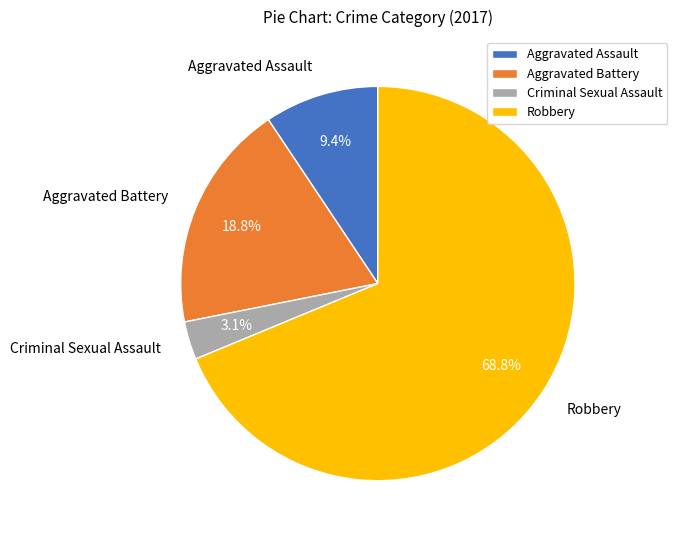

Which slice is the smallest?

Criminal Sexual Assault